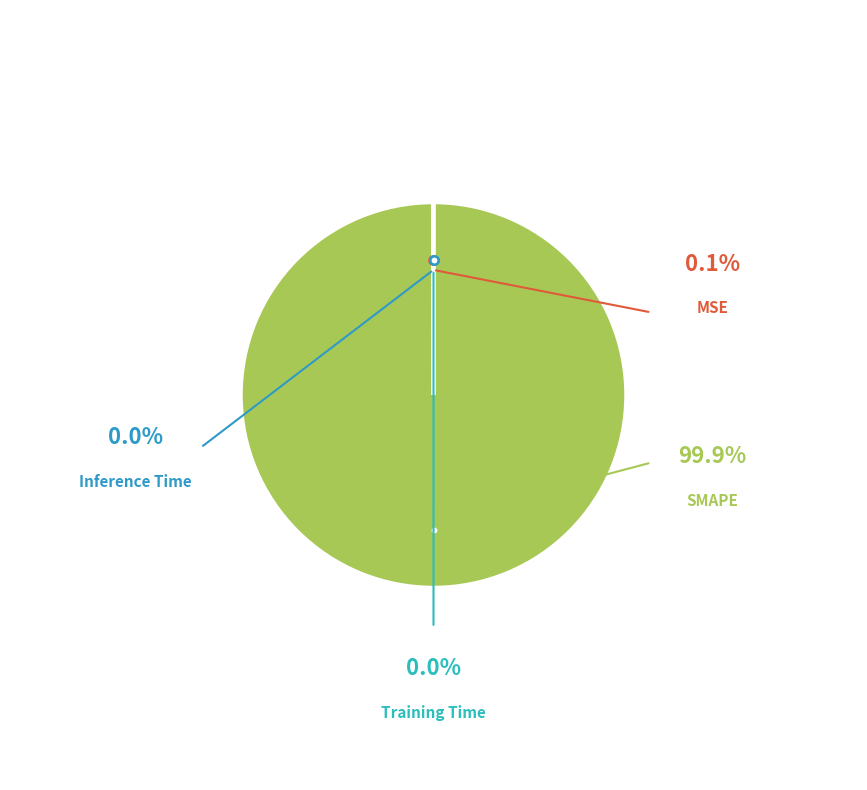

To the nearest percent, what is the combined percentage of SMAPE and Training Time?

100%